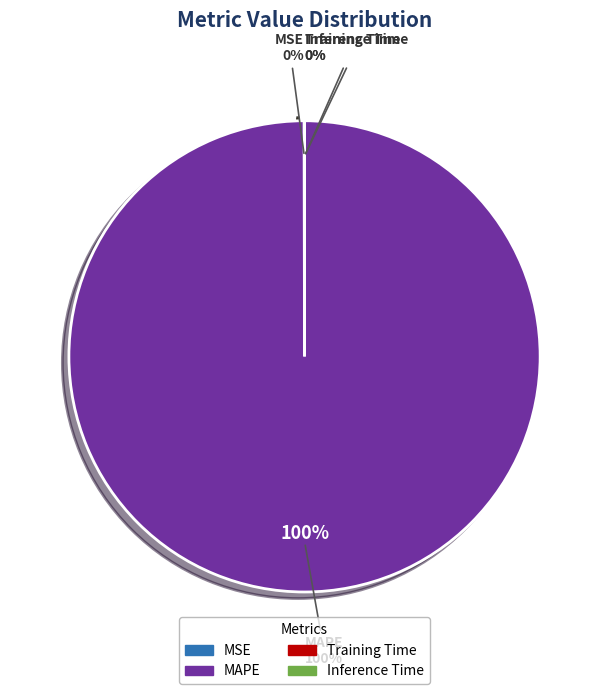

Is it true that MAPE is 100% of the pie?

True